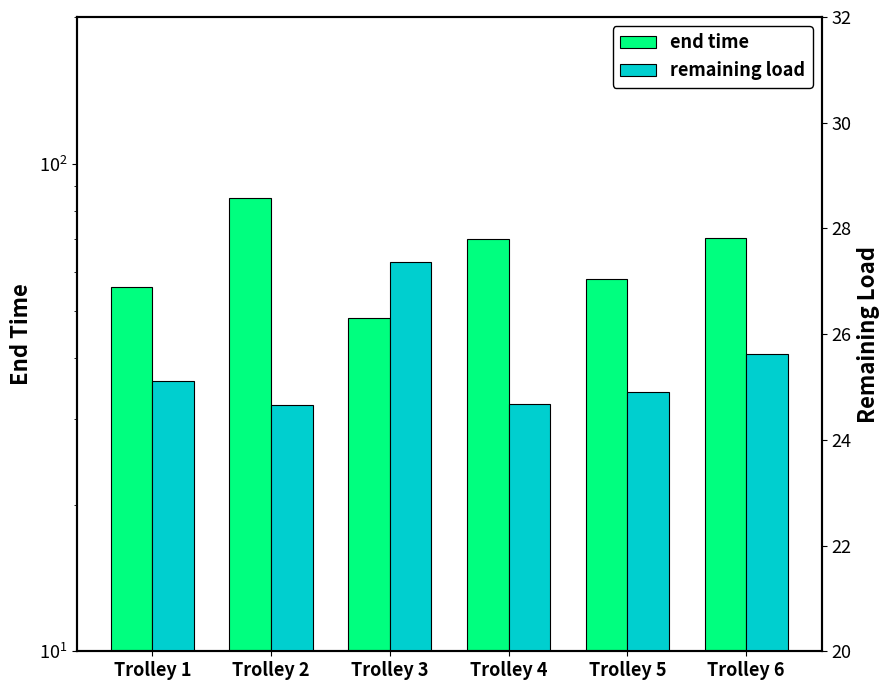

Is the value of remaining load at Trolley 4 greater than the value of end time at Trolley 5?

No